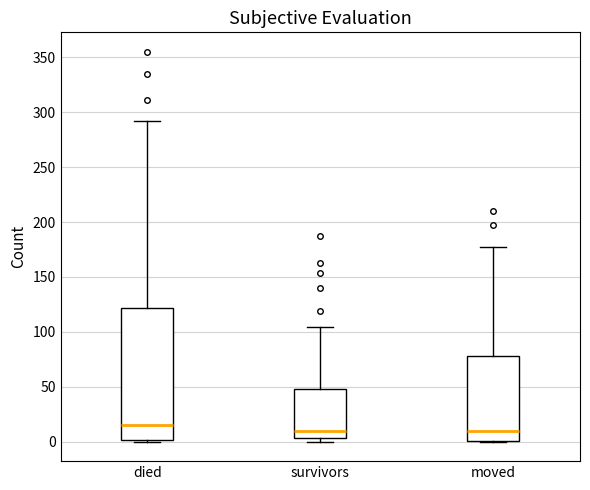

Reading left to right, transcribe this box plot: for each box, give where its median line is, the range the box spans, and where its two whiskers end, as read against the y-axis. The values are not printed on the chart, so give them approximately, as read against the axis.

died: median 15, box 0 to 120, whiskers 0 to 290
survivors: median 10, box 5 to 50, whiskers 0 to 105
moved: median 10, box 0 to 80, whiskers 0 to 175